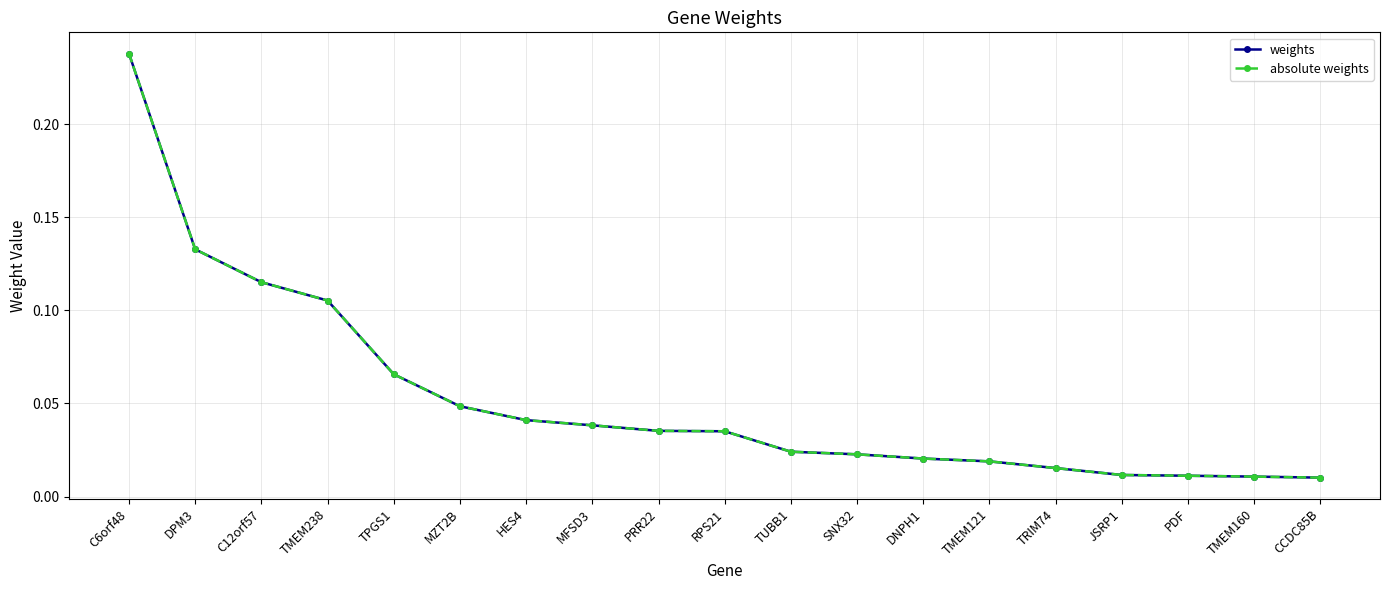

What is the sum of the weights values at HES4 and MFSD3?

0.1